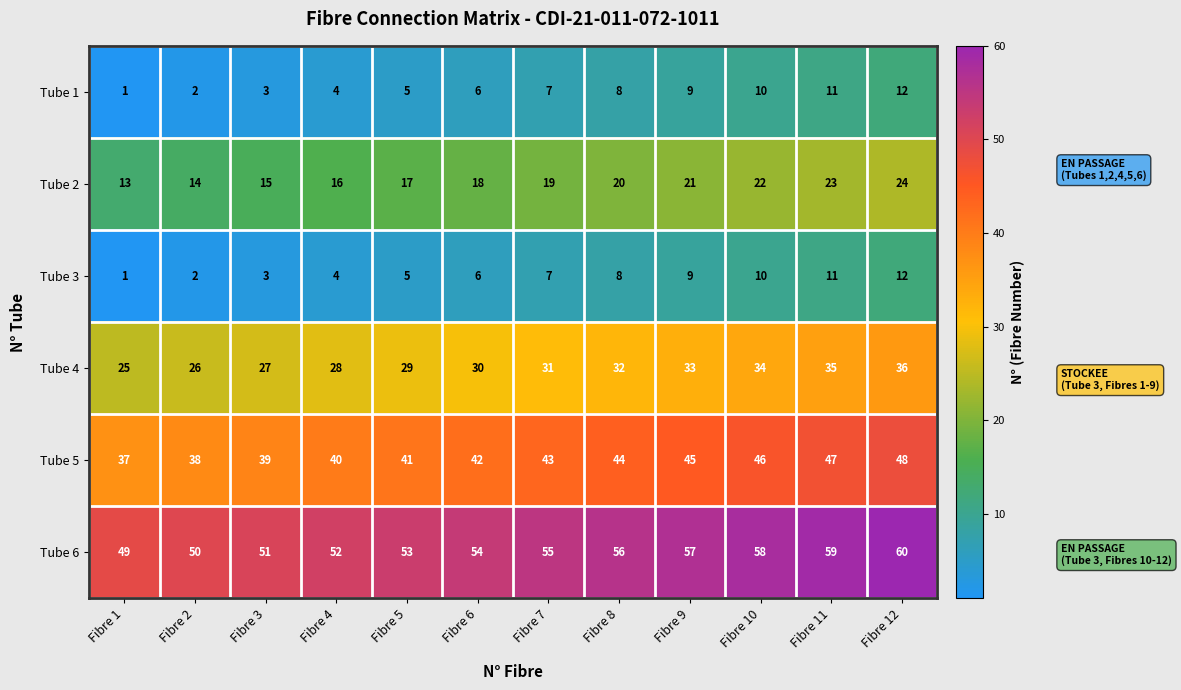

What value does the Tube 6 series have at Fibre 7, to the nearest 10?

60